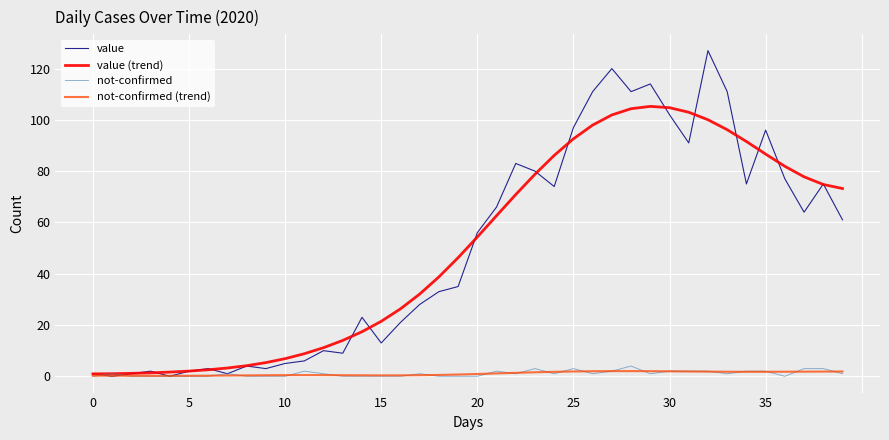

Is this an area chart (filled region under the line)?

No